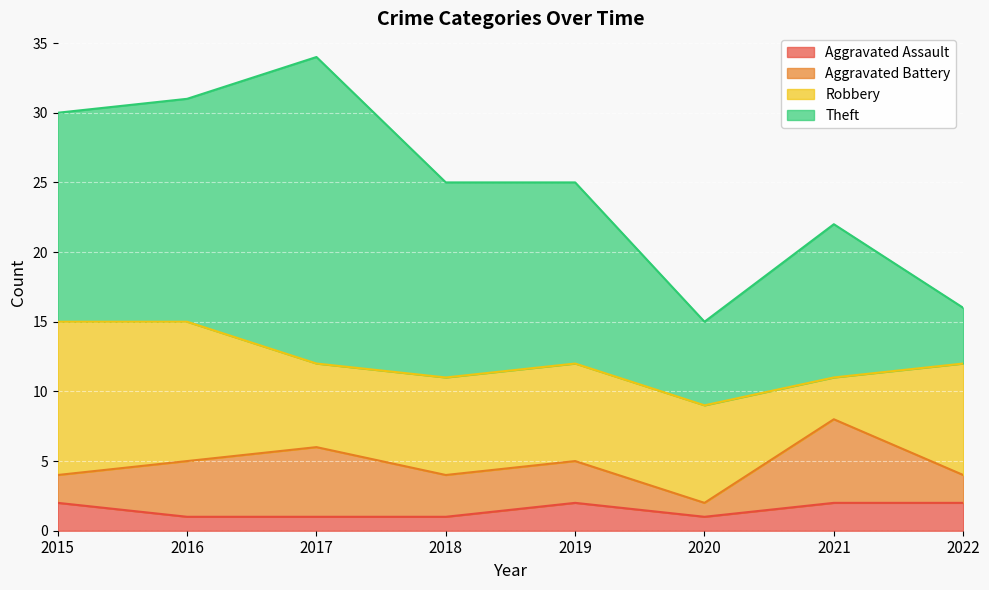

What is the sum of all Aggravated Battery values?

26